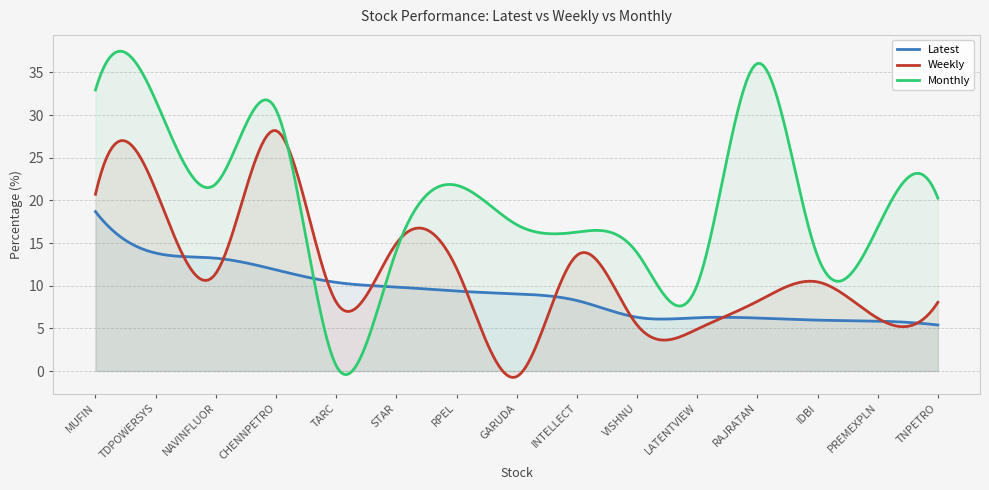

What is the total value across all series at PREMEXPLN?

28.9